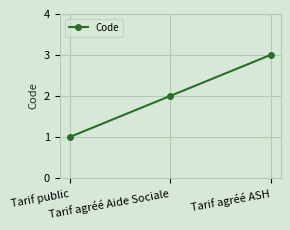

At which label is the value closest to 2?

Tarif agréé Aide Sociale